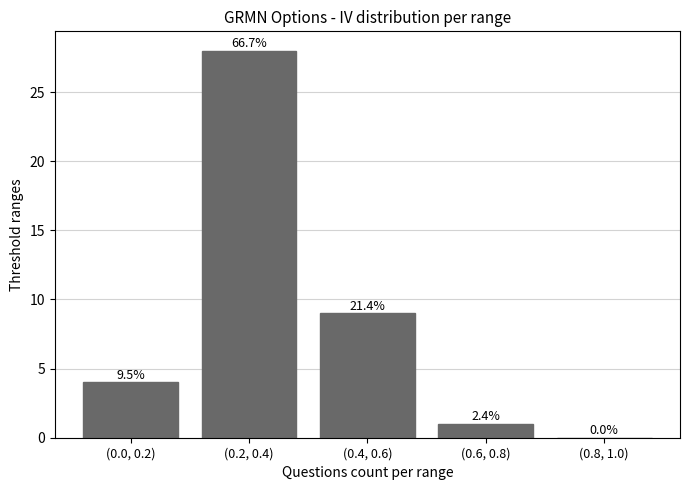

Are the bars horizontal?

No